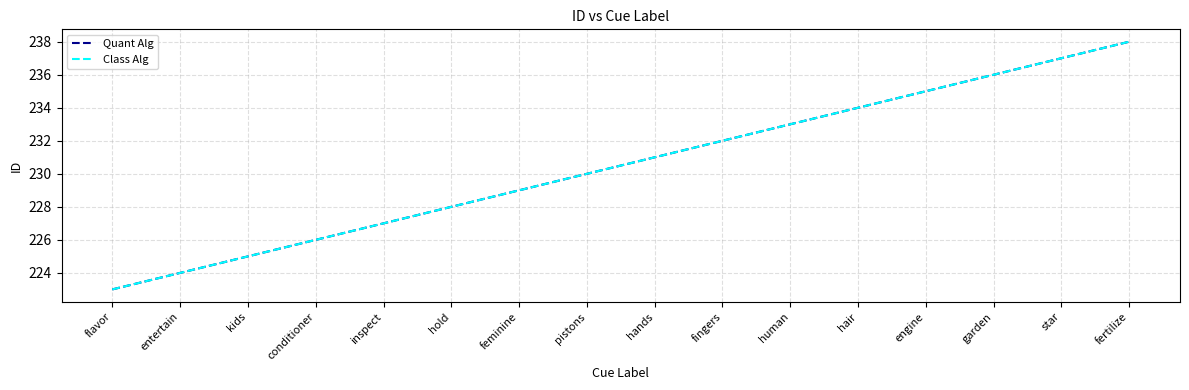

At kids, list the series in order from smallest to largest.

Quant Alg, Class Alg